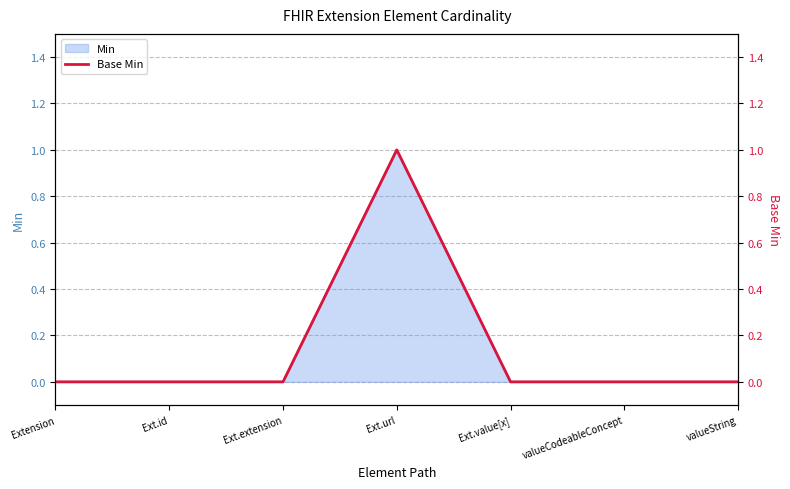

Does the chart display data point markers on the line(s)?

No